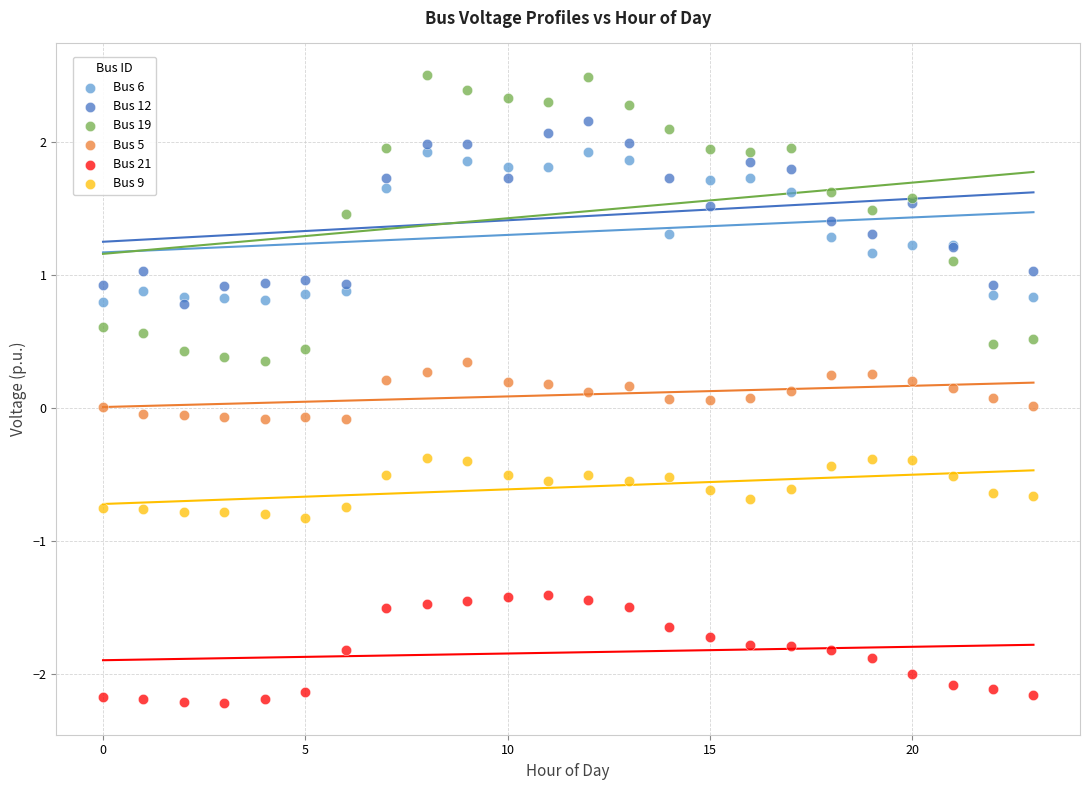

What are all the series names shown in the legend?

Bus 6, Bus 12, Bus 19, Bus 5, Bus 21, Bus 9